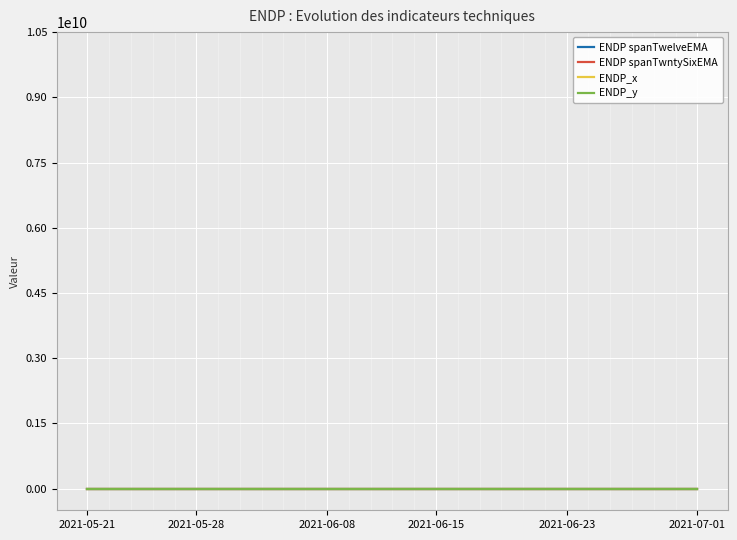

The ENDP spanTwntySixEMA series shows 2.6 at 2021-06-08. True or false?

False